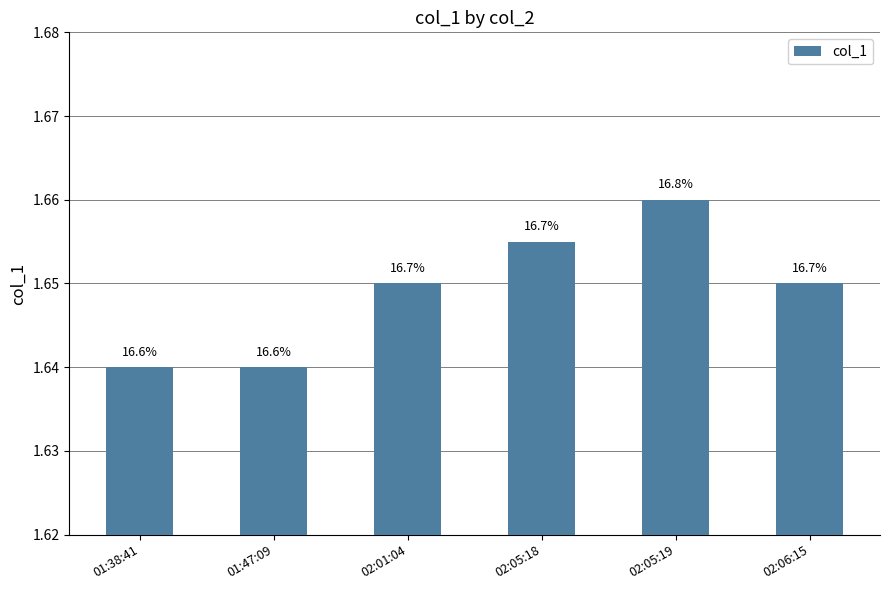

What is the smallest value displayed?

1.6